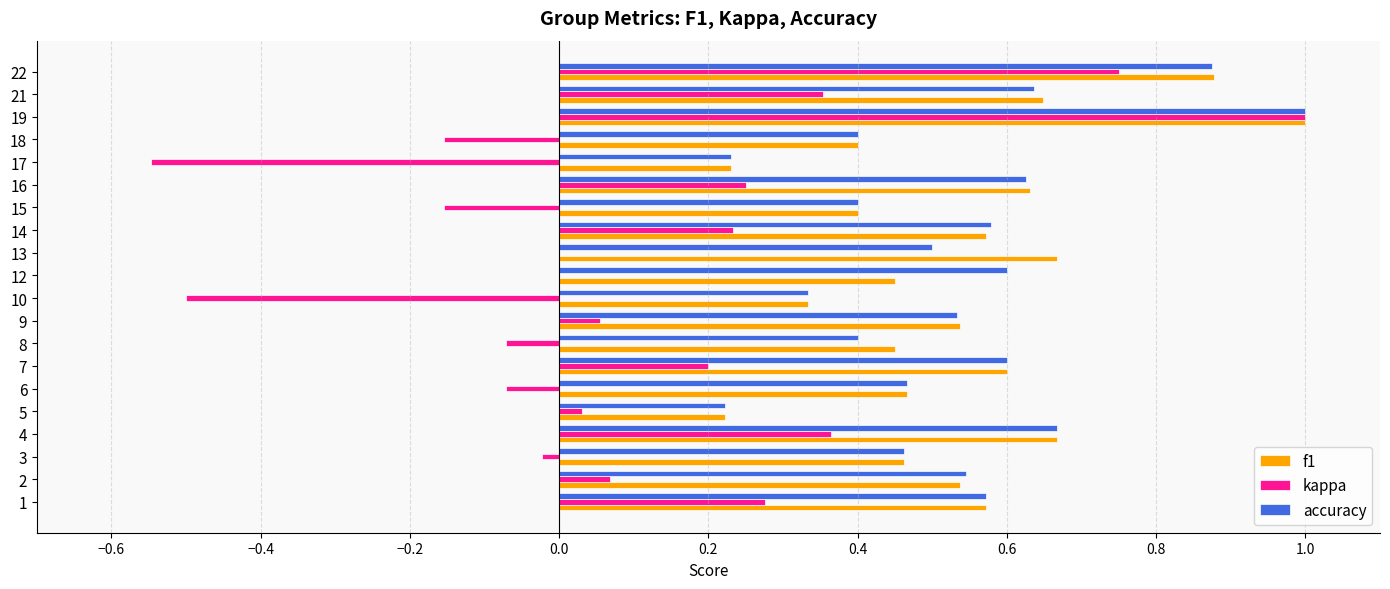

The f1 series shows 0.4 at 4. True or false?

False